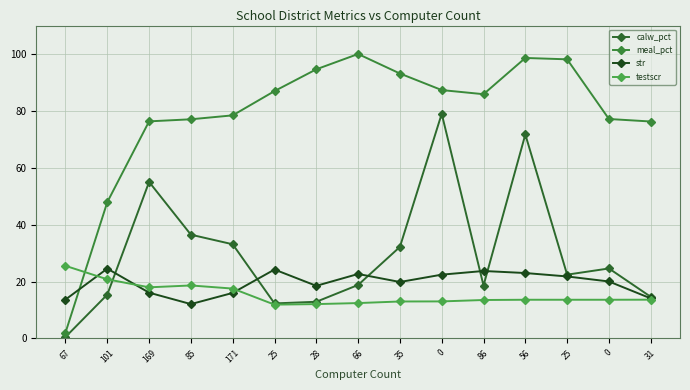

How many categories are shown in the chart?

15